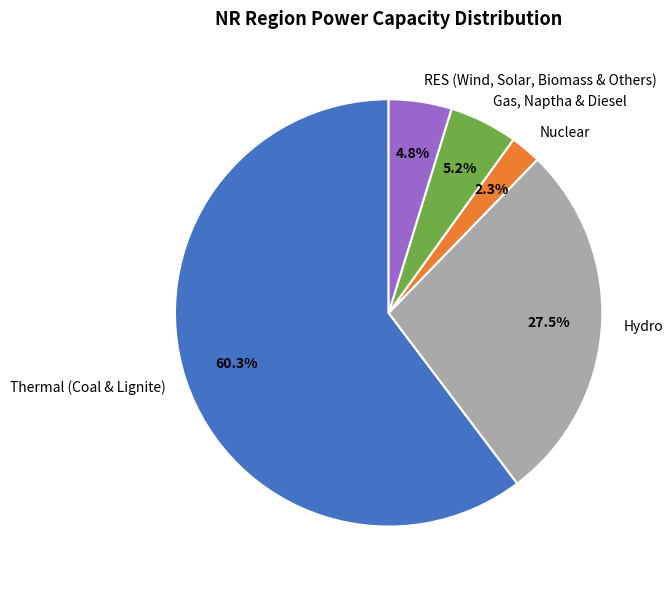

Which slice is the smallest?

Nuclear